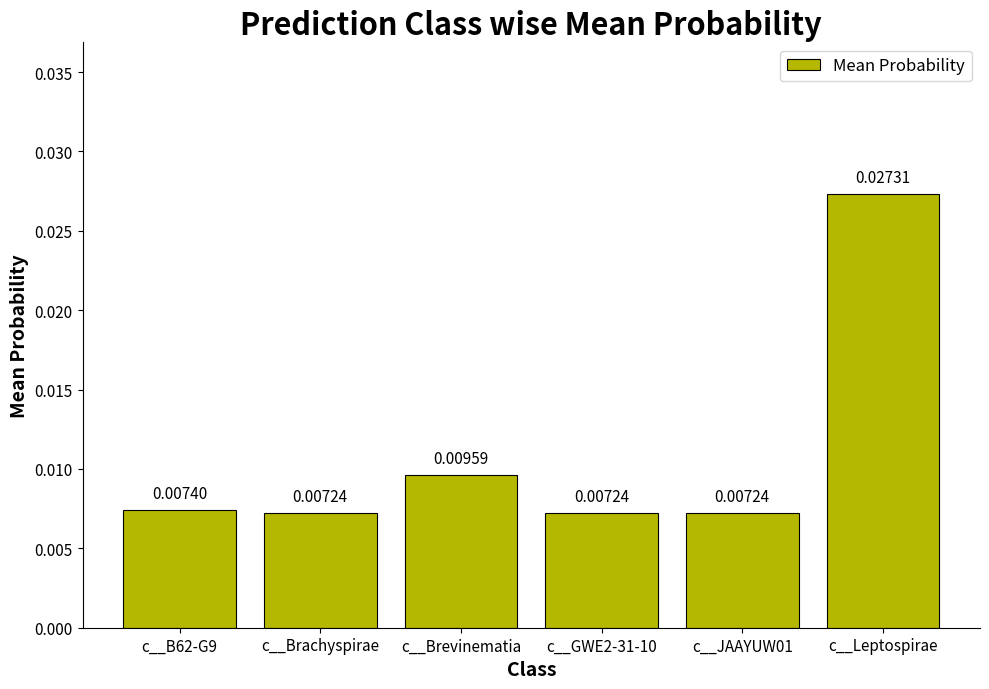

What is the label of the 3rd bar from the left?

c__Brevinematia